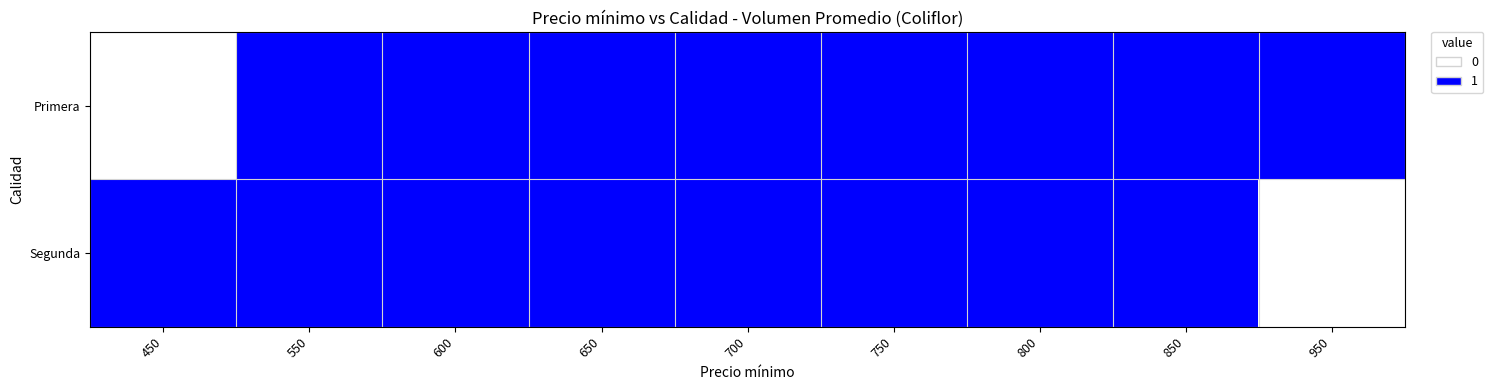

What is the total value across all series at 850?

2